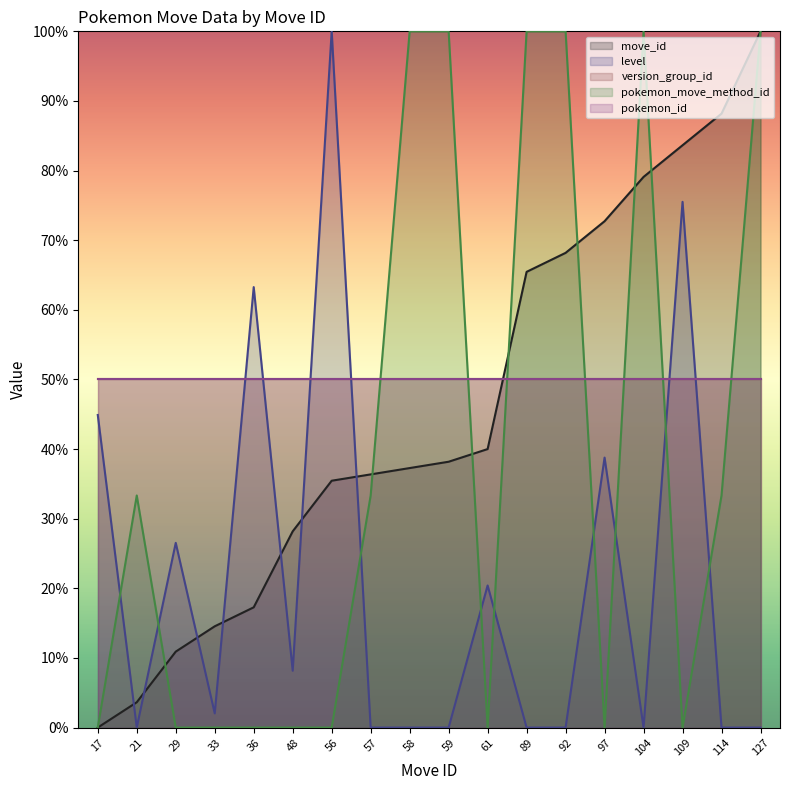

How many intersections are there between level and pokemon_move_method_id?

9